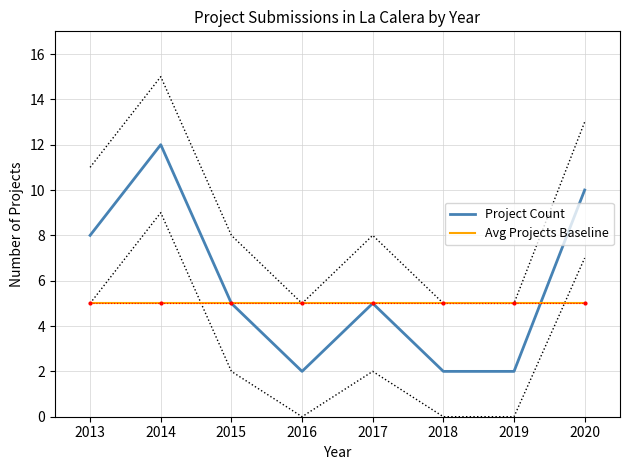

Reading left to right, list all the values displayed in this chart.

Project Count: 8	12	5	2	5	2	2	10
Avg Projects Baseline: 5	5	5	5	5	5	5	5